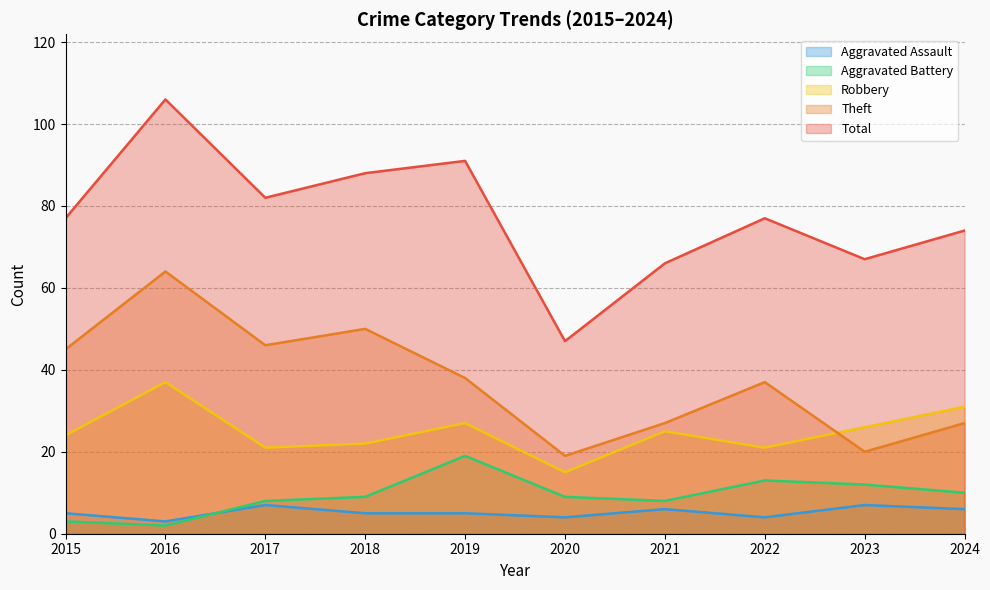

Reading right to left, extract all data points from this chart.

Aggravated Assault: 2024=6	2023=7	2022=4	2021=6	2020=4	2019=5	2018=5	2017=7	2016=3	2015=5
Aggravated Battery: 2024=10	2023=12	2022=13	2021=8	2020=9	2019=19	2018=9	2017=8	2016=2	2015=3
Robbery: 2024=31	2023=26	2022=21	2021=25	2020=15	2019=27	2018=22	2017=21	2016=37	2015=24
Theft: 2024=27	2023=20	2022=37	2021=27	2020=19	2019=38	2018=50	2017=46	2016=64	2015=45
Total: 2024=74	2023=67	2022=77	2021=66	2020=47	2019=91	2018=88	2017=82	2016=106	2015=77